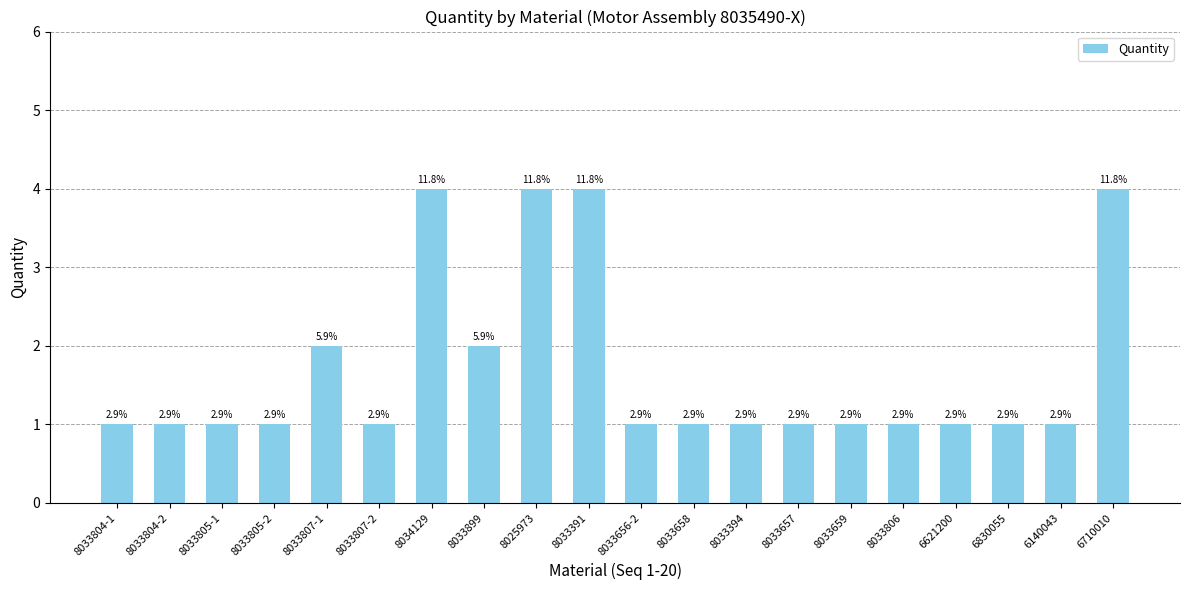

Are the bars horizontal?

No